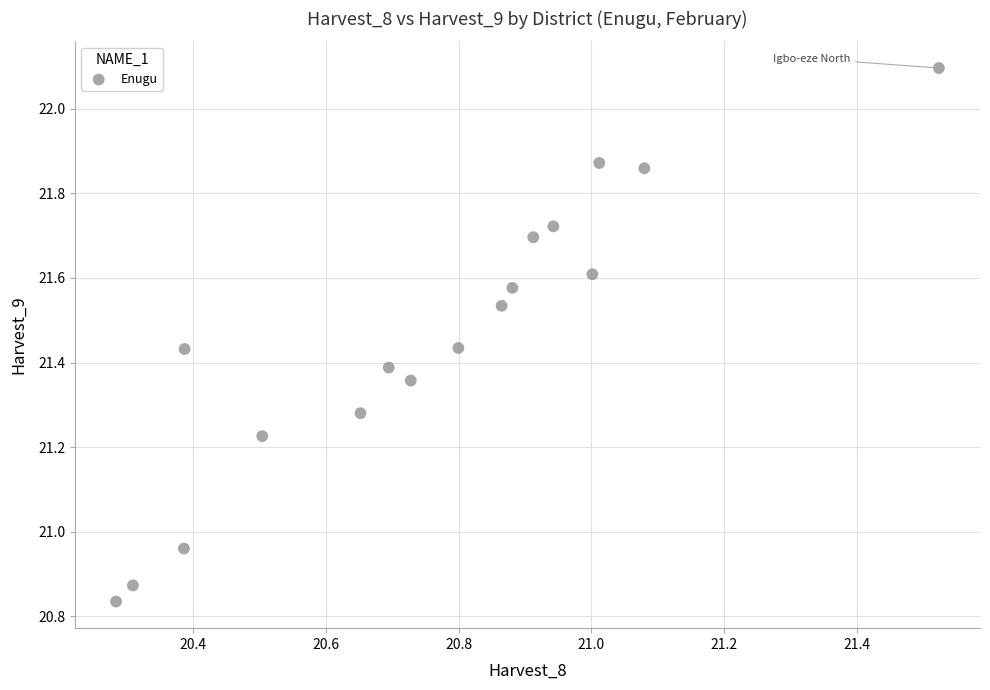

What is the range of X values (max minus min)?

1.2